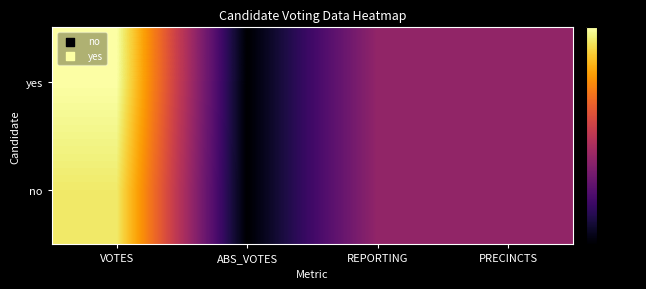

How many categories are shown in the chart?

4